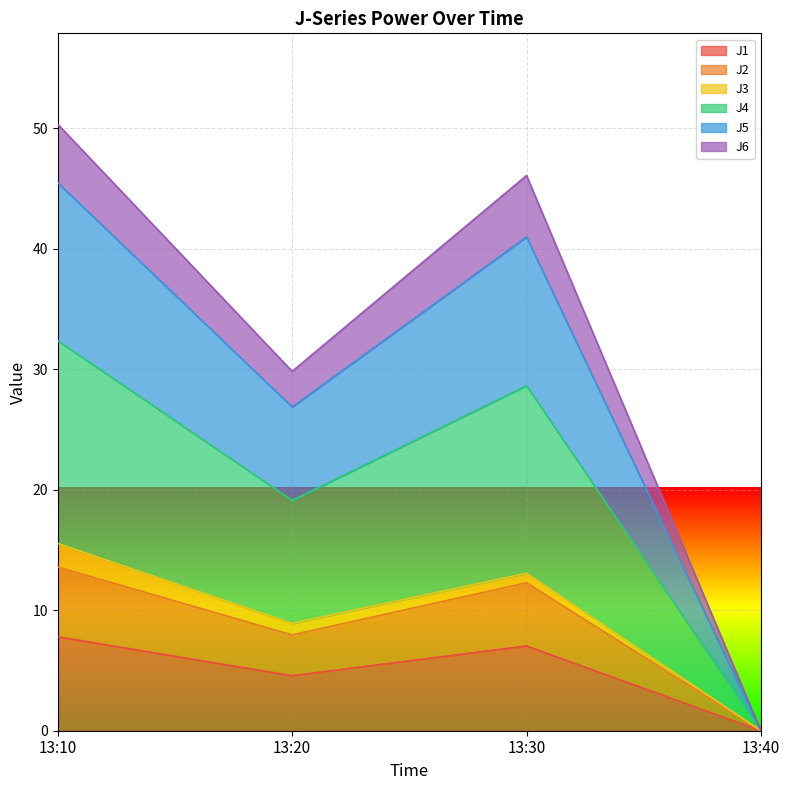

How many lines are shown in the chart?

6